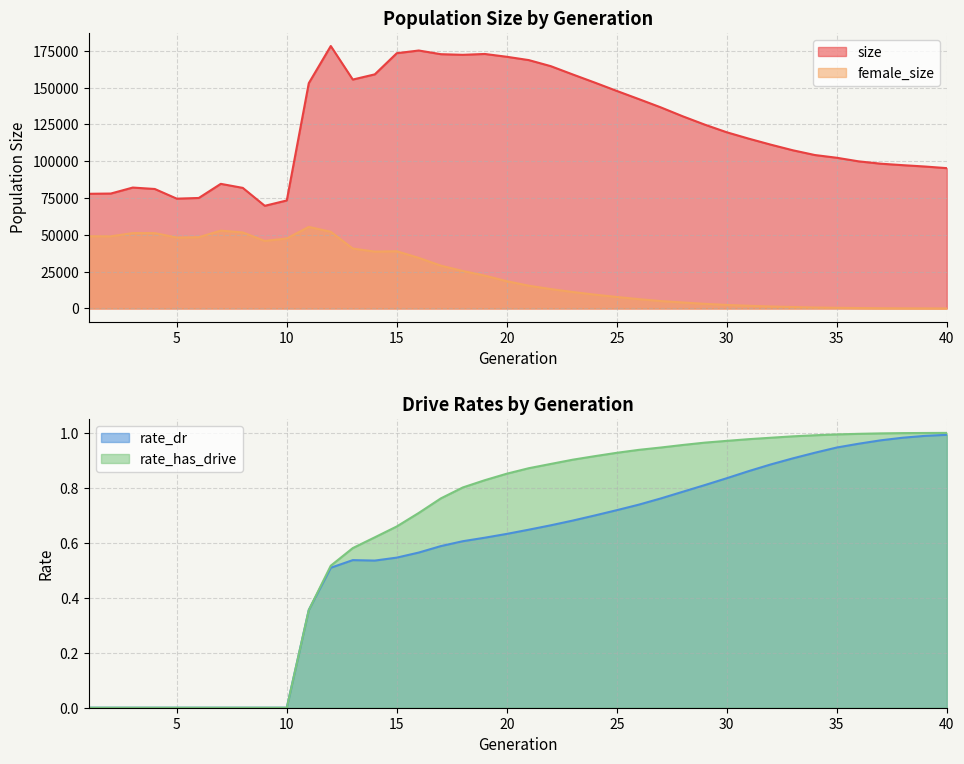

Reading right to left, extract all data points from this chart.

size: 40=95304.0	39=96413.0	38=97323.0	37=98323.0	36=99901.0	35=102353.0	34=104219.0	33=107444.0	32=111254.0	31=115322.0	30=119657.0	29=124843.0	28=130498.0	27=136573.0	26=142204.0	25=147739.0	24=153399.0	23=158917.0	22=164555.0	21=168673.0	20=170929.0	19=172838.0	18=172250.0	17=172686.0	16=175180.0	15=173350.0	14=158984.0	13=155460.0	12=178233.0	11=152990.0	10=73355.0	9=69727.0	8=81894.0	7=84637.0	6=75045.0	5=74585.0	4=81148.0	3=82120.0	2=78052.0	1=77888.0
female_size: 40=30.0	39=61.0	38=98.0	37=168.0	36=300.0	35=461.0	34=664.0	33=989.0	32=1358.0	31=1844.0	30=2419.0	29=3155.0	28=4083.0	27=5045.0	26=6337.0	25=7824.0	24=9399.0	23=11183.0	22=13181.0	21=15486.0	20=18533.0	19=22331.0	18=25460.0	17=29107.0	16=34369.0	15=38866.0	14=38623.0	13=40707.0	12=52088.0	11=55397.0	10=47573.0	9=45860.0	8=51643.0	7=52865.0	6=48409.0	5=48172.0	4=51181.0	3=51207.0	2=49001.0	1=49063.0
rate_dr: 40=1.0	39=1.0	38=1.0	37=1.0	36=1.0	35=0.9	34=0.9	33=0.9	32=0.9	31=0.9	30=0.8	29=0.8	28=0.8	27=0.8	26=0.7	25=0.7	24=0.7	23=0.7	22=0.7	21=0.6	20=0.6	19=0.6	18=0.6	17=0.6	16=0.6	15=0.5	14=0.5	13=0.5	12=0.5	11=0.4	10=0.0	9=0.0	8=0.0	7=0.0	6=0.0	5=0.0	4=0.0	3=0.0	2=0.0	1=0.0
rate_has_drive: 40=1.0	39=1.0	38=1.0	37=1.0	36=1.0	35=1.0	34=1.0	33=1.0	32=1.0	31=1.0	30=1.0	29=1.0	28=1.0	27=0.9	26=0.9	25=0.9	24=0.9	23=0.9	22=0.9	21=0.9	20=0.9	19=0.8	18=0.8	17=0.8	16=0.7	15=0.7	14=0.6	13=0.6	12=0.5	11=0.4	10=0.0	9=0.0	8=0.0	7=0.0	6=0.0	5=0.0	4=0.0	3=0.0	2=0.0	1=0.0